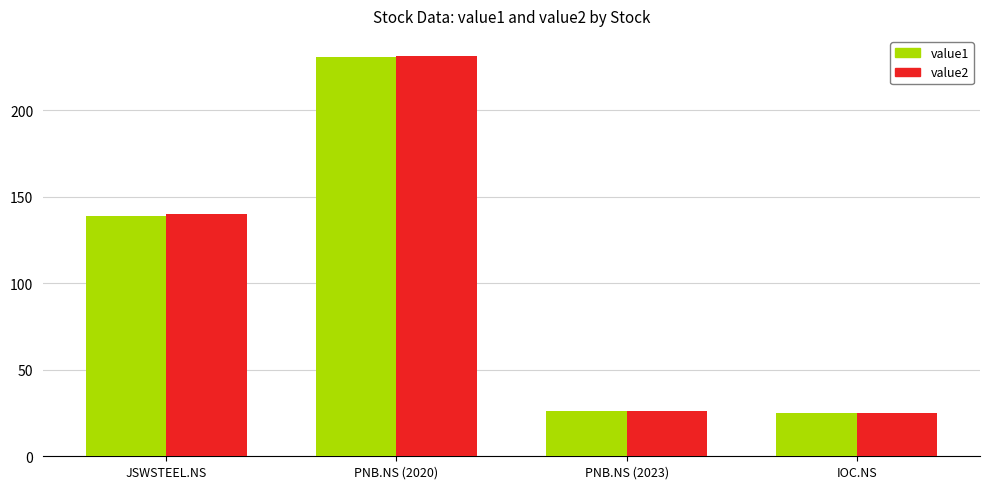

True or false: value2 has a value of 26.3 at PNB.NS (2023).

True